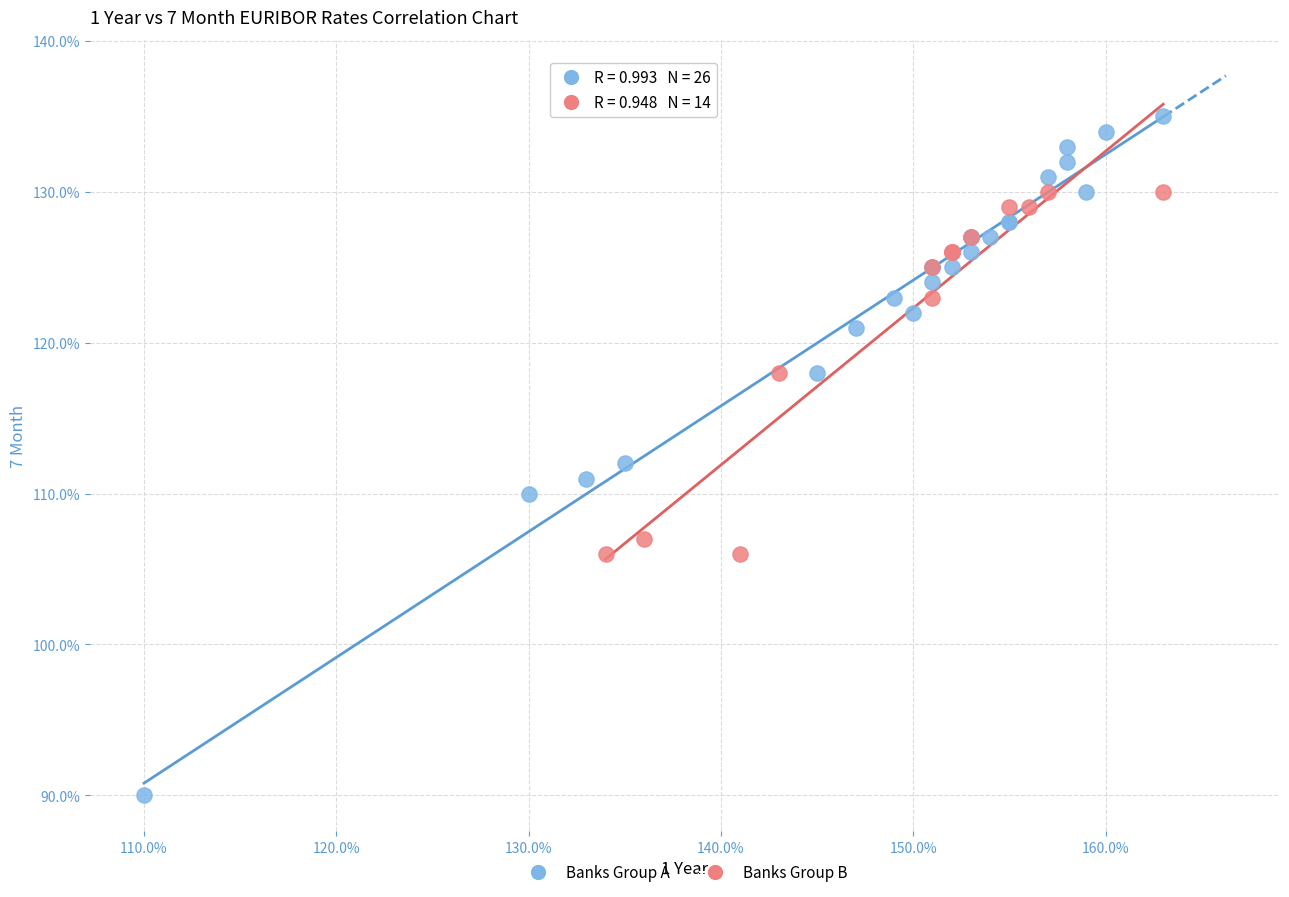

What are all the series names shown in the legend?

Banks Group A, Banks Group B